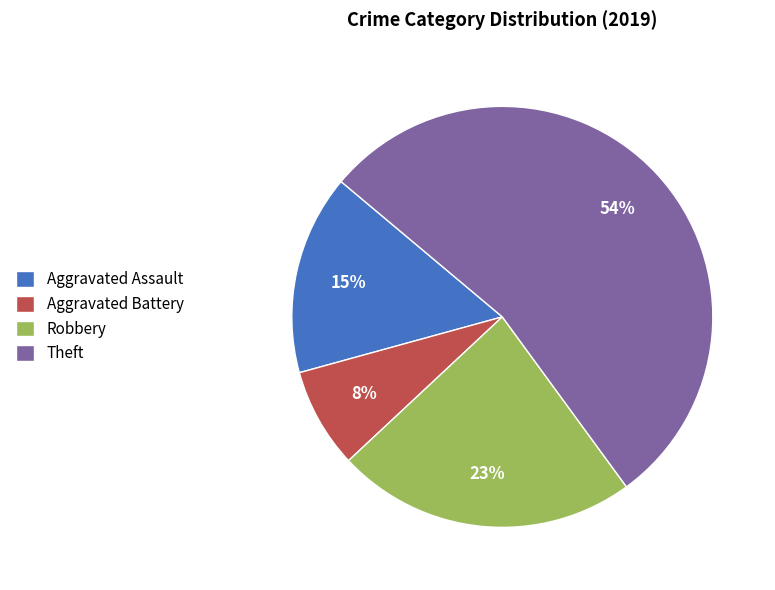

Which slice is the largest?

Theft